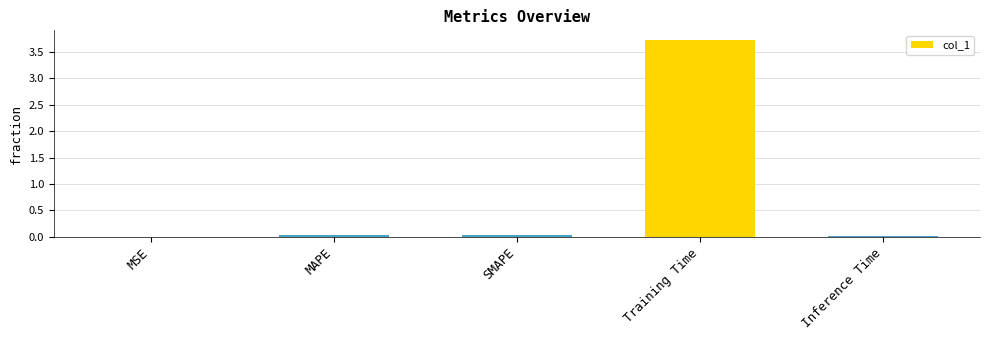

Which category has the highest value across all series?

Training Time